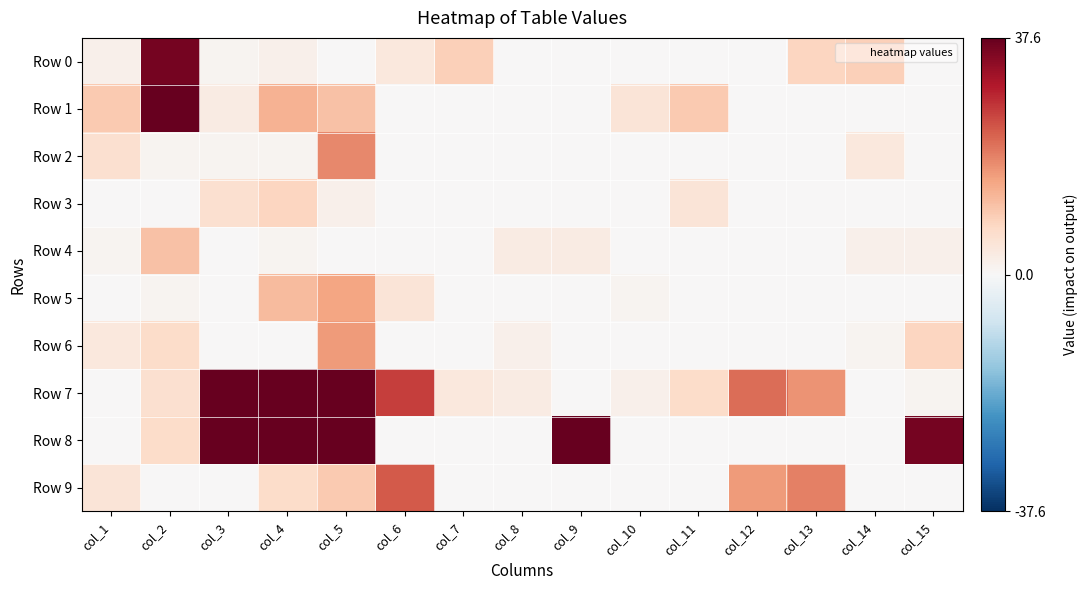

Reading left to right, what are all the values shown in this chart?

Row 0: col_1=2	col_2=36	col_3=1	col_4=2	col_5=0	col_6=4	col_7=9	col_8=0	col_9=0	col_10=0	col_11=0	col_12=0	col_13=8	col_14=9	col_15=0
Row 1: col_1=10	col_2=39	col_3=3	col_4=13	col_5=11	col_6=0	col_7=0	col_8=0	col_9=0	col_10=5	col_11=10	col_12=0	col_13=0	col_14=0	col_15=0
Row 2: col_1=6	col_2=1	col_3=1	col_4=1	col_5=18	col_6=0	col_7=0	col_8=0	col_9=0	col_10=0	col_11=0	col_12=0	col_13=0	col_14=4	col_15=0
Row 3: col_1=0	col_2=0	col_3=6	col_4=8	col_5=2	col_6=0	col_7=0	col_8=0	col_9=0	col_10=0	col_11=5	col_12=0	col_13=0	col_14=0	col_15=0
Row 4: col_1=1	col_2=11	col_3=0	col_4=1	col_5=0	col_6=0	col_7=0	col_8=3	col_9=3	col_10=0	col_11=0	col_12=0	col_13=0	col_14=2	col_15=2
Row 5: col_1=0	col_2=1	col_3=0	col_4=12	col_5=15	col_6=5	col_7=0	col_8=0	col_9=0	col_10=1	col_11=0	col_12=0	col_13=0	col_14=0	col_15=0
Row 6: col_1=4	col_2=7	col_3=0	col_4=0	col_5=16	col_6=0	col_7=0	col_8=2	col_9=0	col_10=0	col_11=0	col_12=0	col_13=0	col_14=1	col_15=8
Row 7: col_1=0	col_2=6	col_3=3420	col_4=3509	col_5=3190	col_6=26	col_7=4	col_8=3	col_9=0	col_10=2	col_11=7	col_12=21	col_13=17	col_14=0	col_15=1
Row 8: col_1=0	col_2=7	col_3=3319	col_4=2293	col_5=1650	col_6=0	col_7=0	col_8=0	col_9=40	col_10=0	col_11=0	col_12=0	col_13=0	col_14=0	col_15=36
Row 9: col_1=5	col_2=0	col_3=0	col_4=7	col_5=10	col_6=23	col_7=0	col_8=0	col_9=0	col_10=0	col_11=0	col_12=16	col_13=19	col_14=0	col_15=0